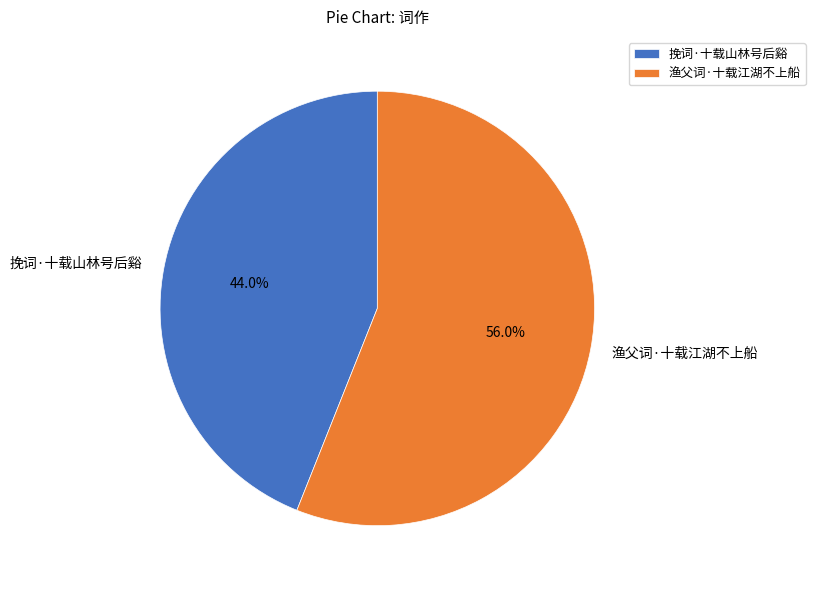

To the nearest percent, what percentage of the pie is 挽词·十载山林号后谿?

44%